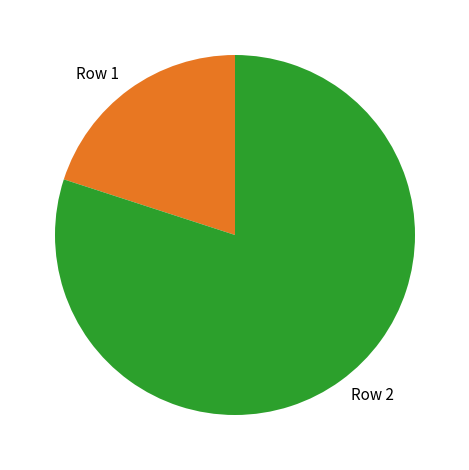

What is the smallest slice in the pie chart?

Row 1